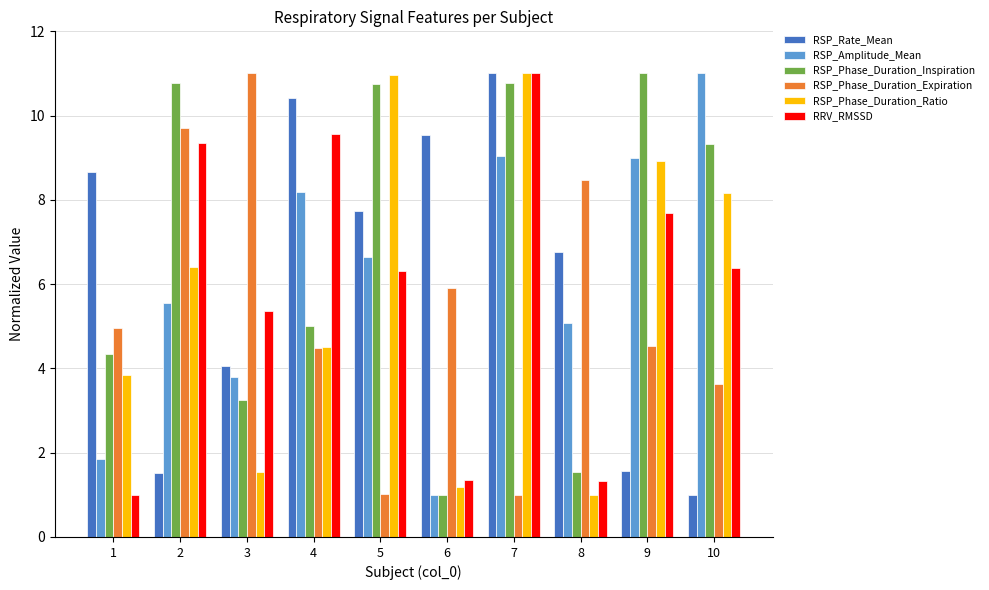

What is the difference between the second highest and second lowest values in the RRV_RMSSD series?

8.2